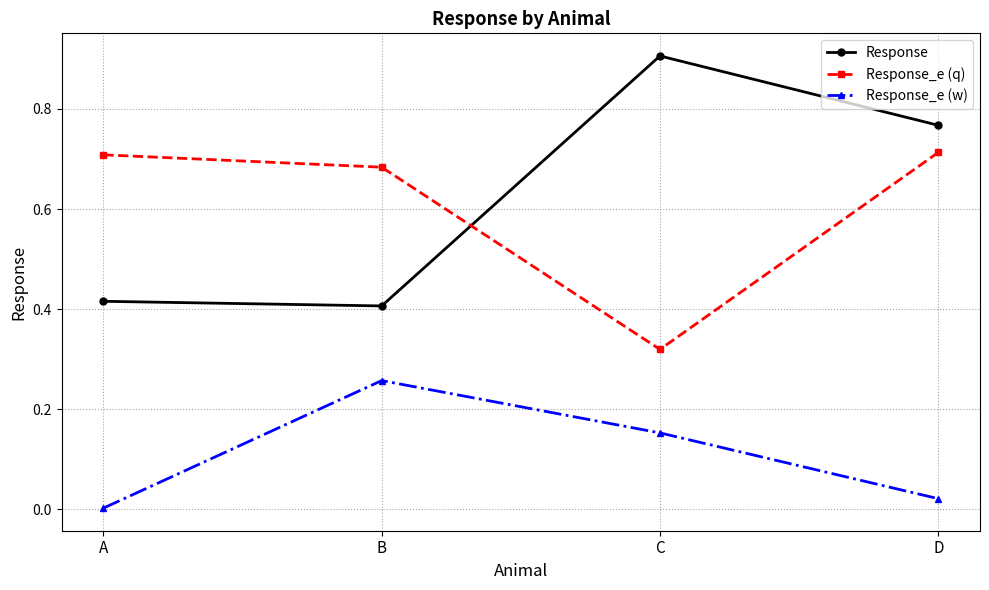

At which category is the sum across all series the highest?

D